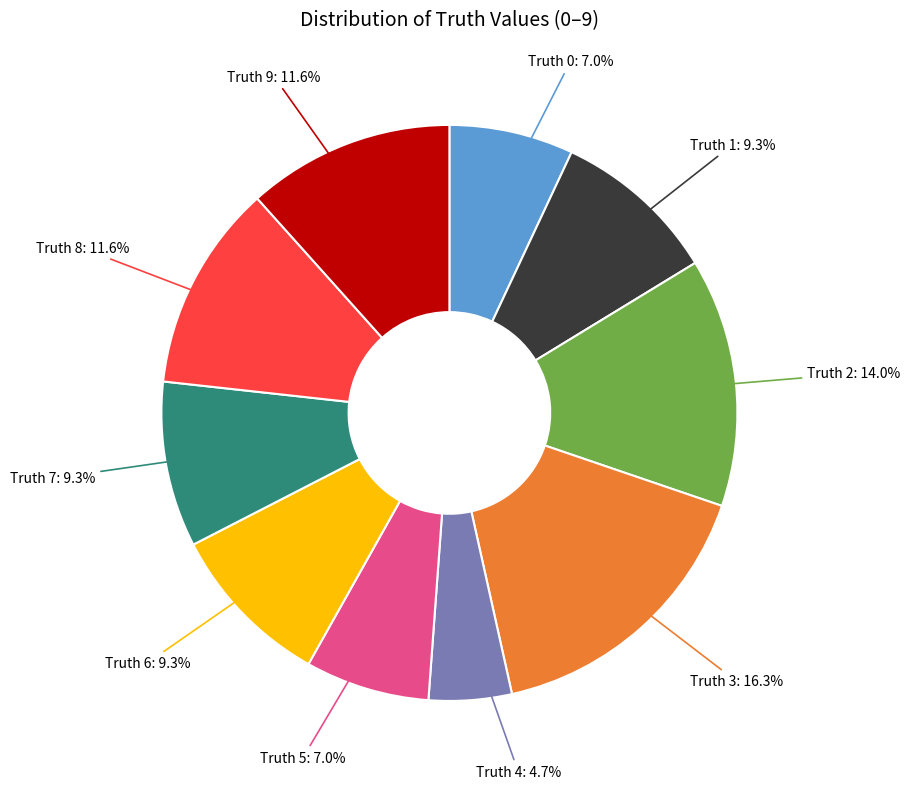

Is there a majority slice in this chart?

No